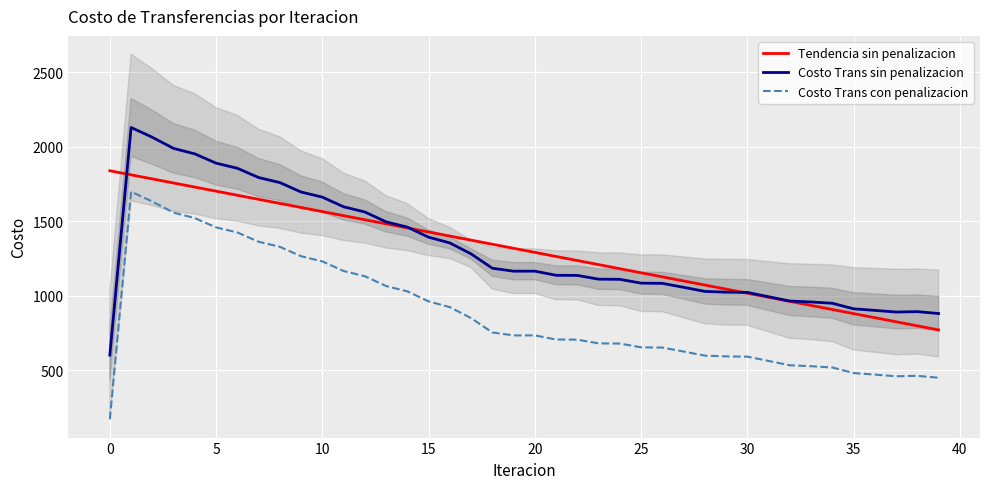

What is the maximum value shown in the chart?

2128.0